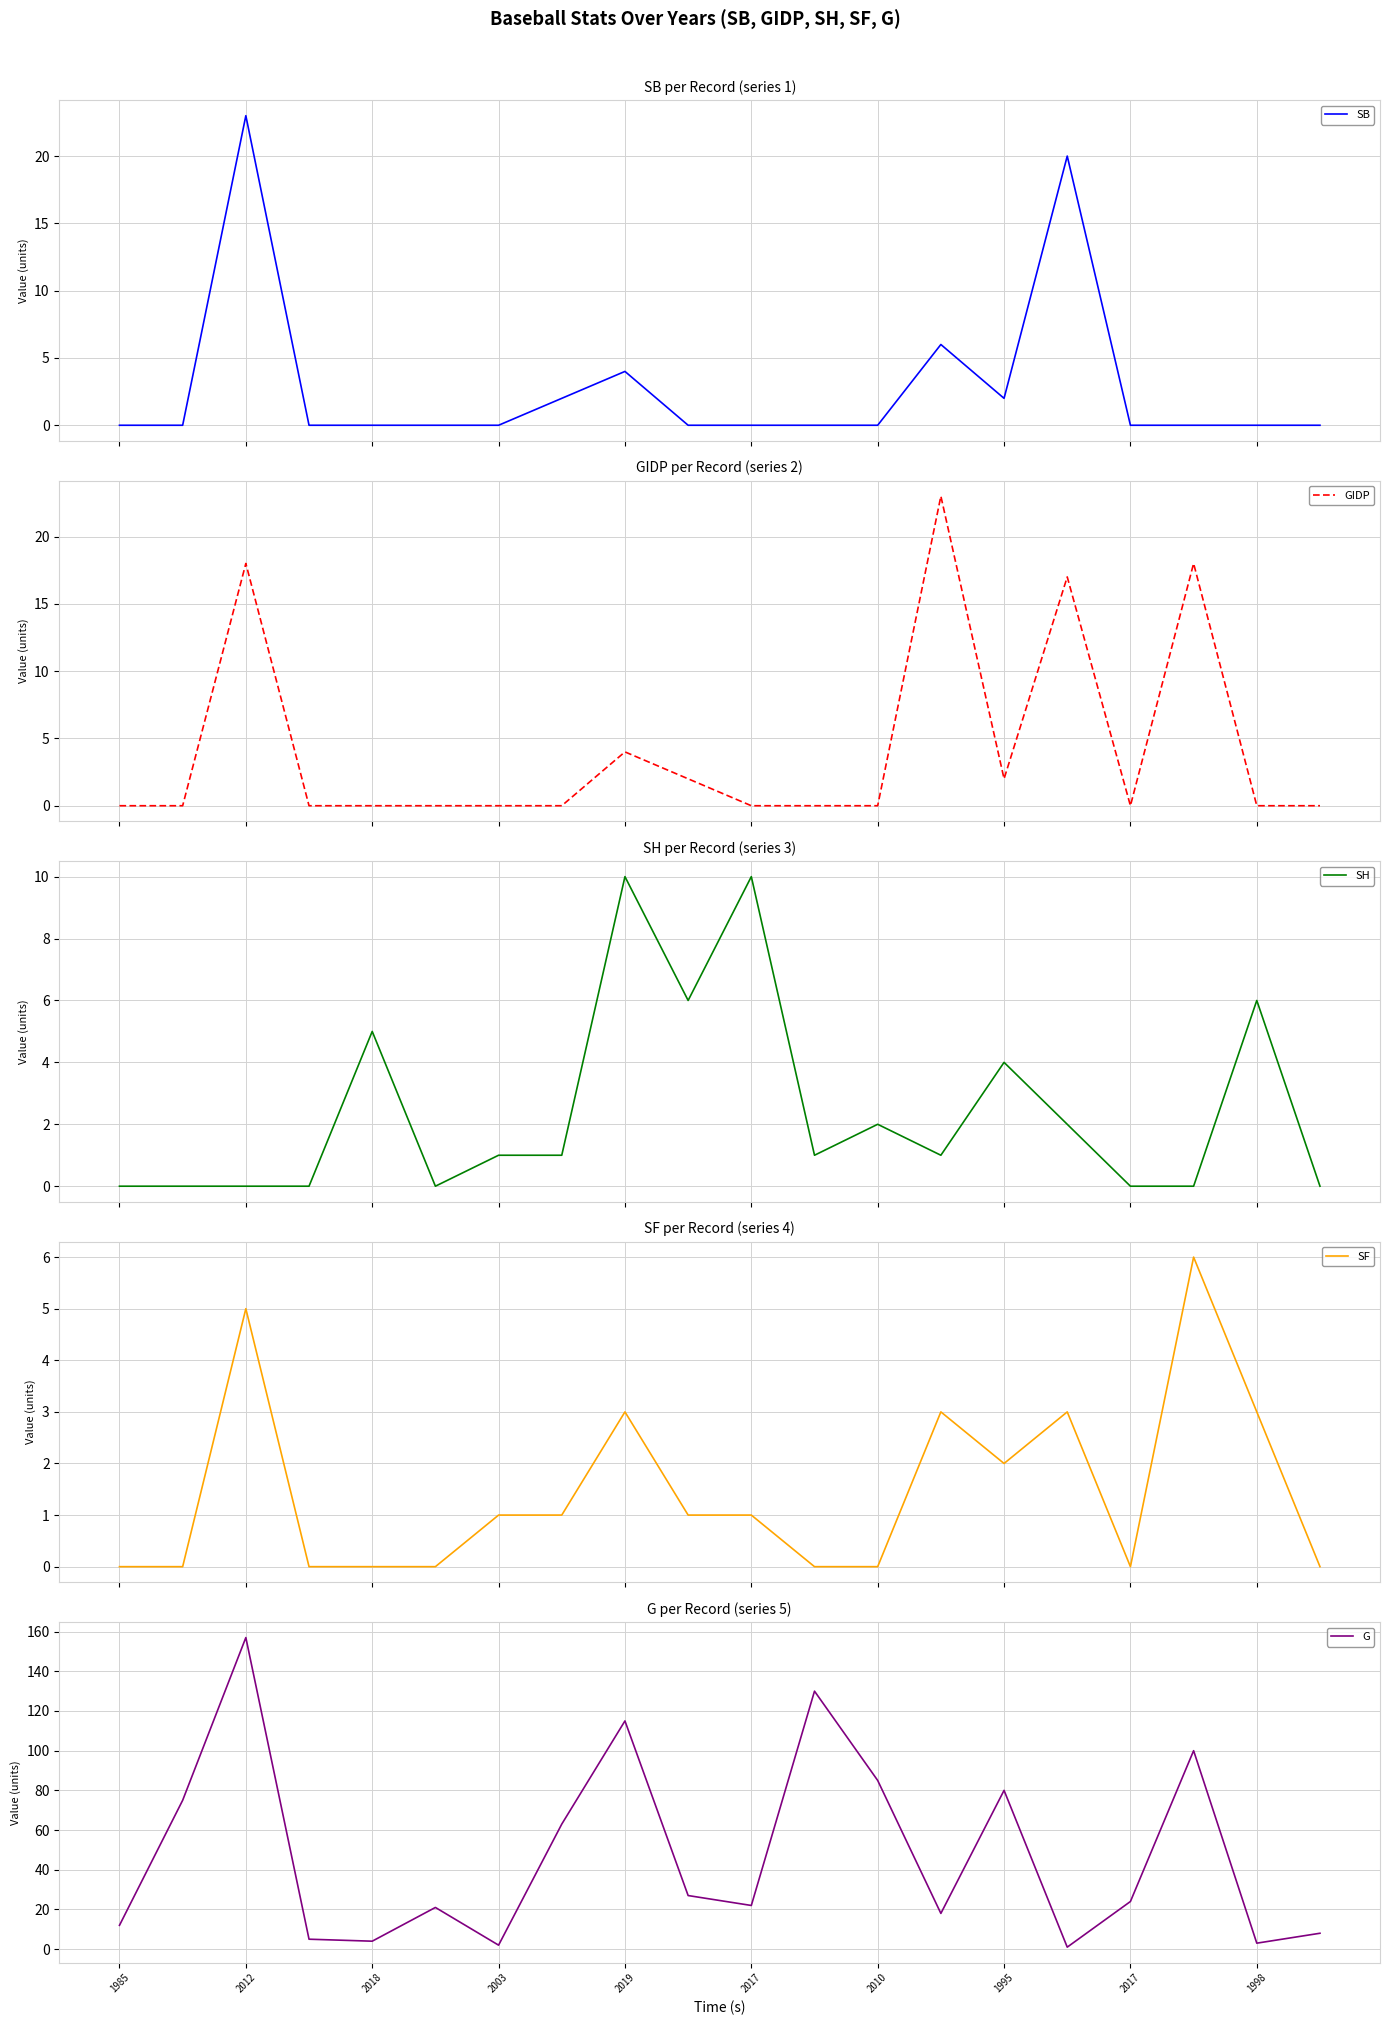

Reading left to right, extract all data points from this chart.

SB: 0	0	23	0	0	0	0	2	4	0	0	0	0	6	2	20	0	0	0	0
GIDP: 0	0	18	0	0	0	0	0	4	2	0	0	0	23	2	17	0	18	0	0
SH: 0	0	0	0	5	0	1	1	10	6	10	1	2	1	4	2	0	0	6	0
SF: 0	0	5	0	0	0	1	1	3	1	1	0	0	3	2	3	0	6	3	0
G: 12	75	157	5	4	21	2	63	115	27	22	130	85	18	80	1	24	100	3	8